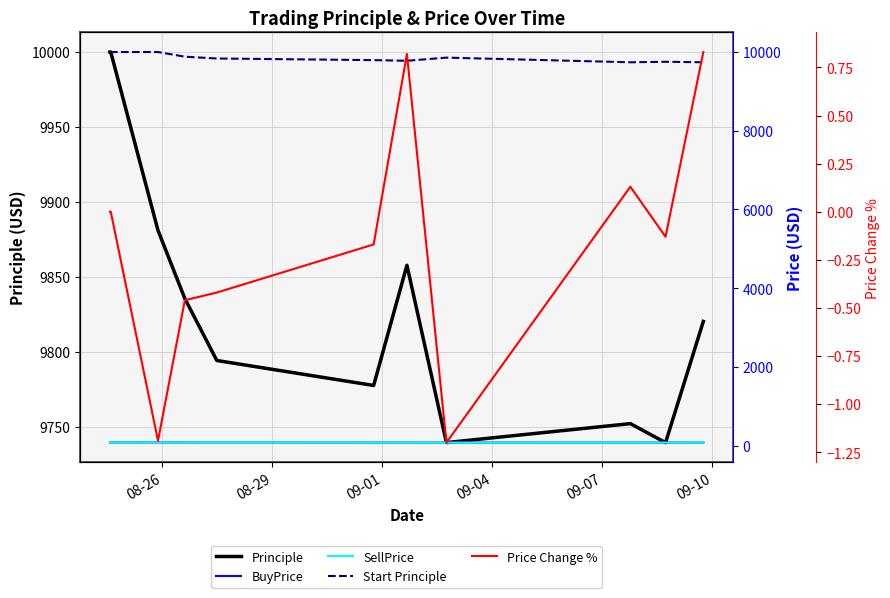

What is the highest value of the Principle series?

10000.0